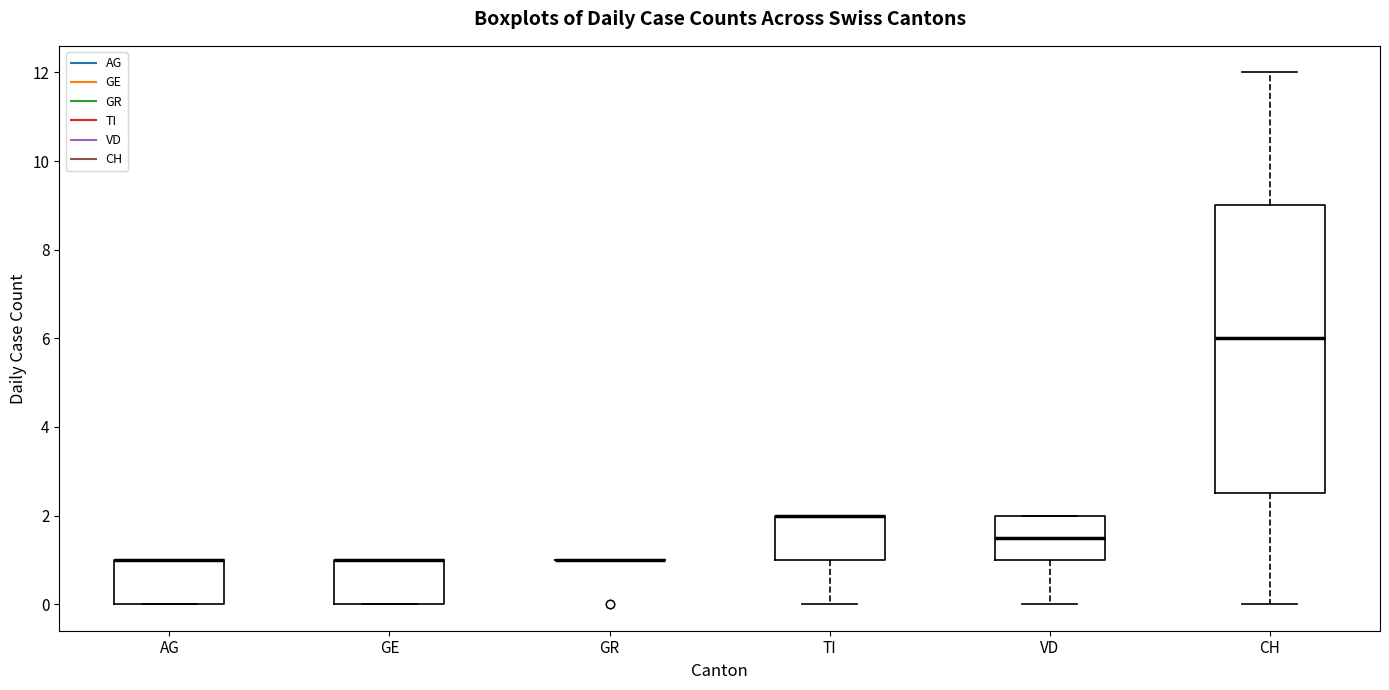

Reading left to right, transcribe this box plot: for each box, give where its median line is, the range the box spans, and where its two whiskers end, as read against the y-axis. The values are not printed on the chart, so give them approximately, as read against the axis.

AG: median 1.0 (drawn on the box's upper edge), box 0.0 to 1.0, whiskers 0.0 to 1.0
GE: median 1.0 (drawn on the box's upper edge), box 0.0 to 1.0, whiskers 0.0 to 1.0
GR: box collapsed to a line at 1.0, whiskers 1.0 to 1.0
TI: median 2.0 (drawn on the box's upper edge), box 1.0 to 2.0, whiskers 0.0 to 2.0
VD: median 1.6, box 1.0 to 2.0, whiskers 0.0 to 2.0
CH: median 6.0, box 2.6 to 9.0, whiskers 0.0 to 12.0